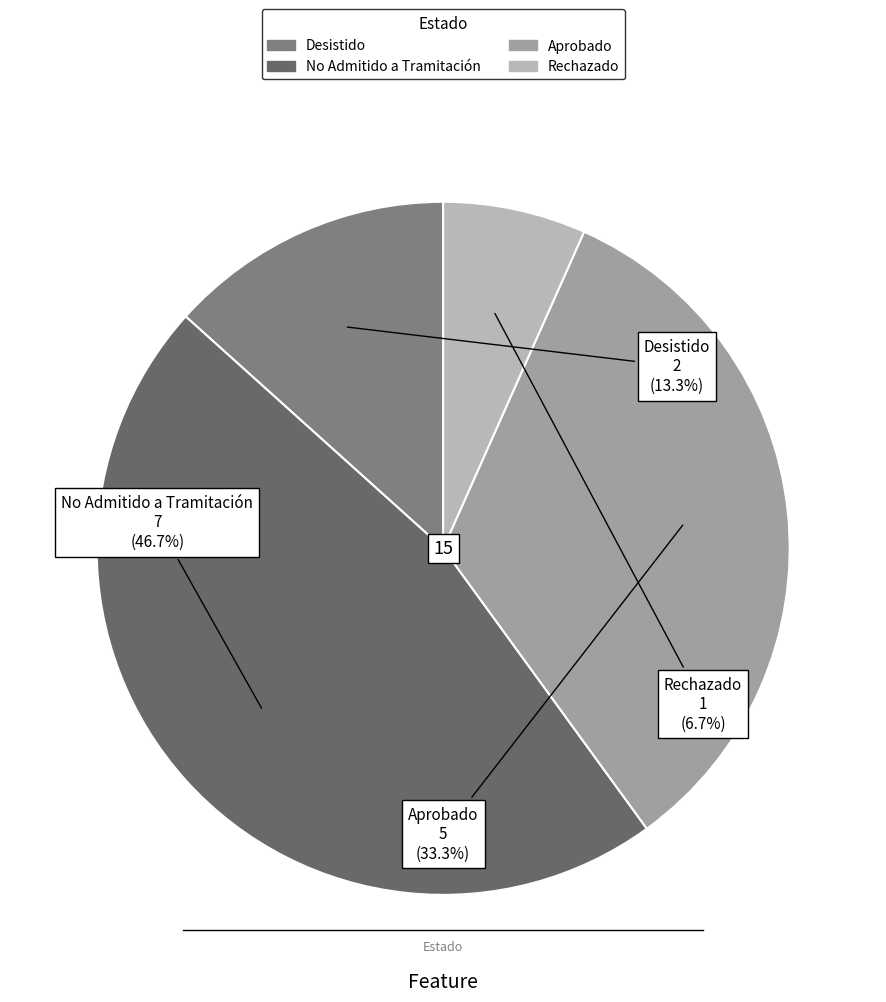

How many slices are in this pie chart?

4